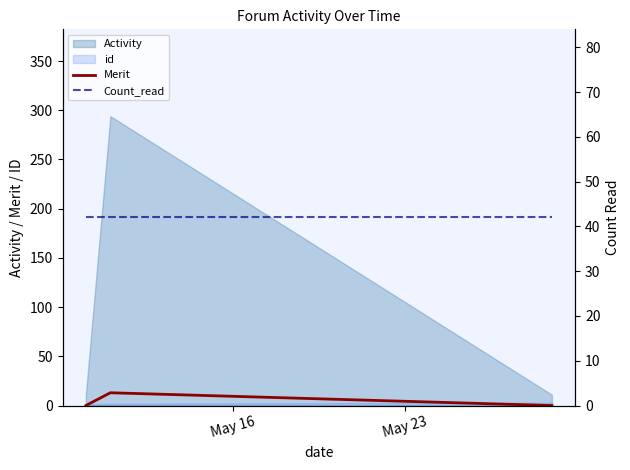

What is the highest value of the Merit series?

13